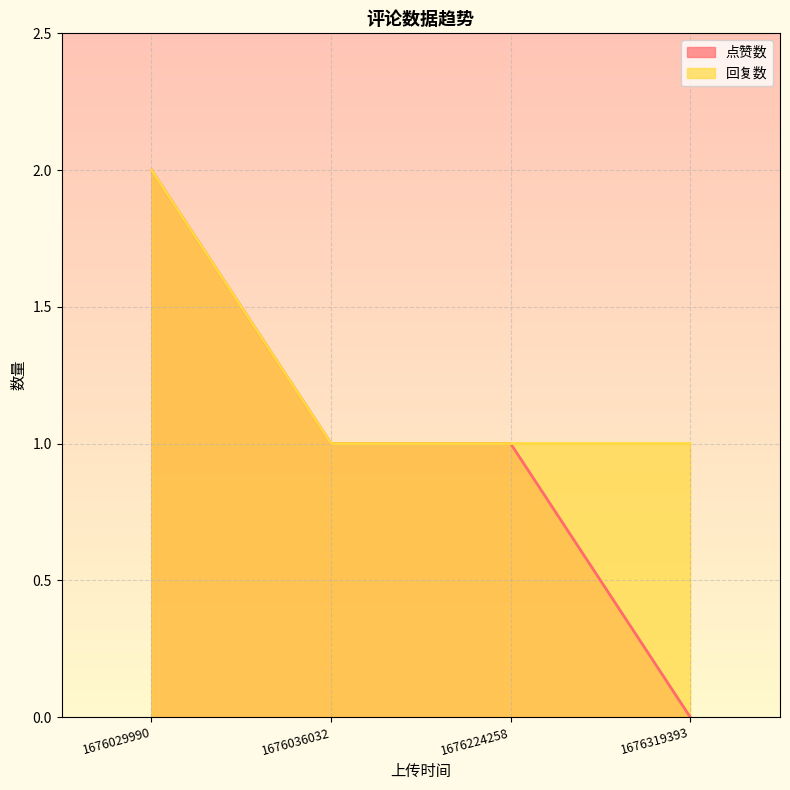

Is it true that 回复数 equals 2 at 1676029990?

True